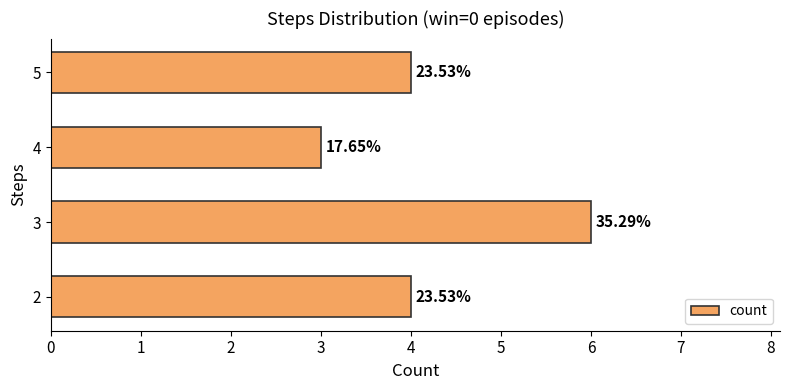

What is the average value?

4